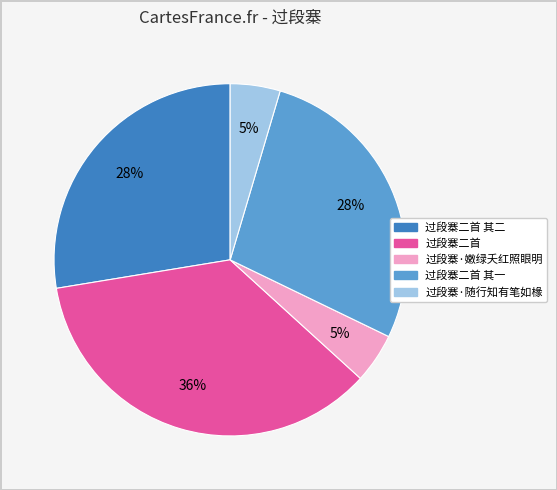

Count the number of slices in the pie.

5